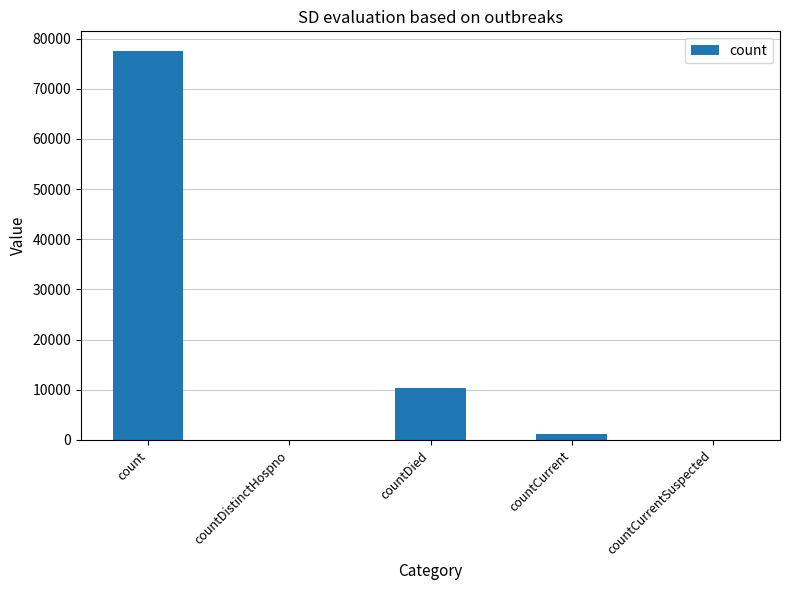

True or false: the data shows 1130 at countCurrent.

True